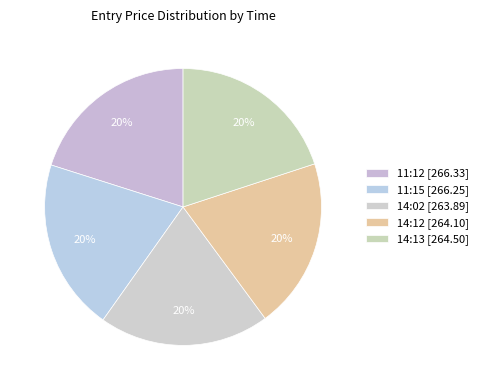

To the nearest percent, what is the average slice percentage?

20%